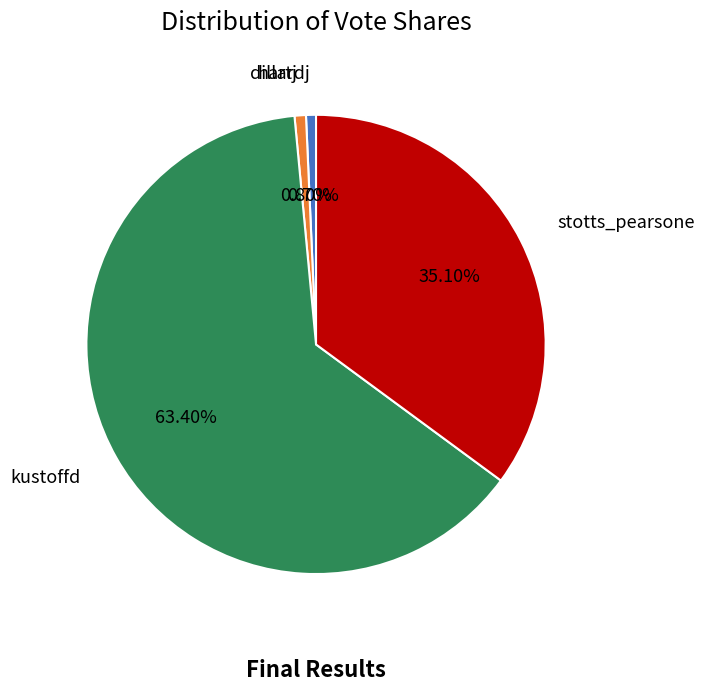

The stotts_pearsone slice represents 41% of the pie. True or false?

False